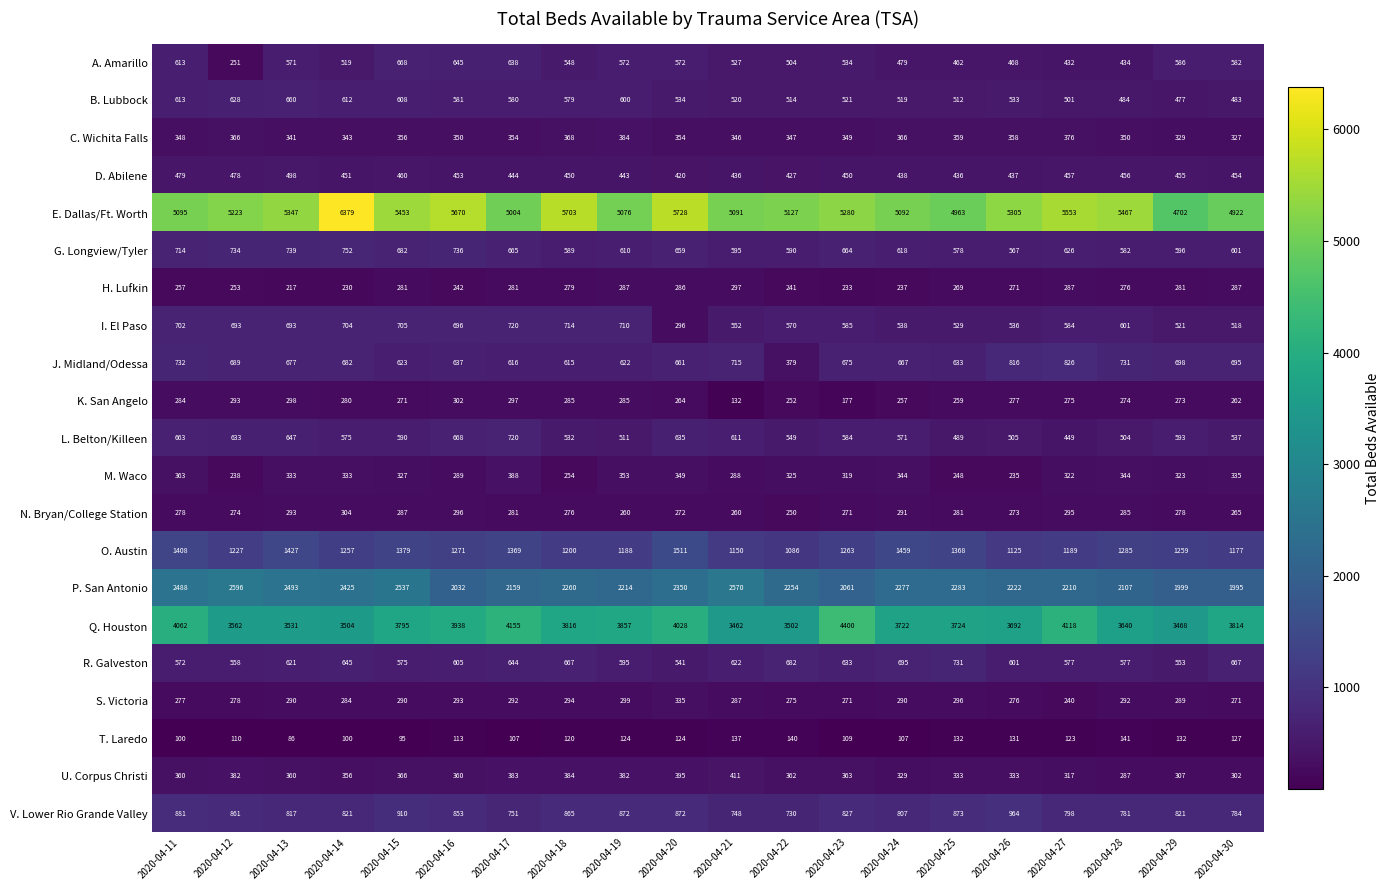

Rank the series at 2020-04-13 from lowest to highest value.

T. Laredo, H. Lufkin, S. Victoria, N. Bryan/College Station, K. San Angelo, M. Waco, C. Wichita Falls, U. Corpus Christi, D. Abilene, A. Amarillo, R. Galveston, L. Belton/Killeen, B. Lubbock, J. Midland/Odessa, I. El Paso, G. Longview/Tyler, V. Lower Rio Grande Valley, O. Austin, P. San Antonio, Q. Houston, E. Dallas/Ft. Worth